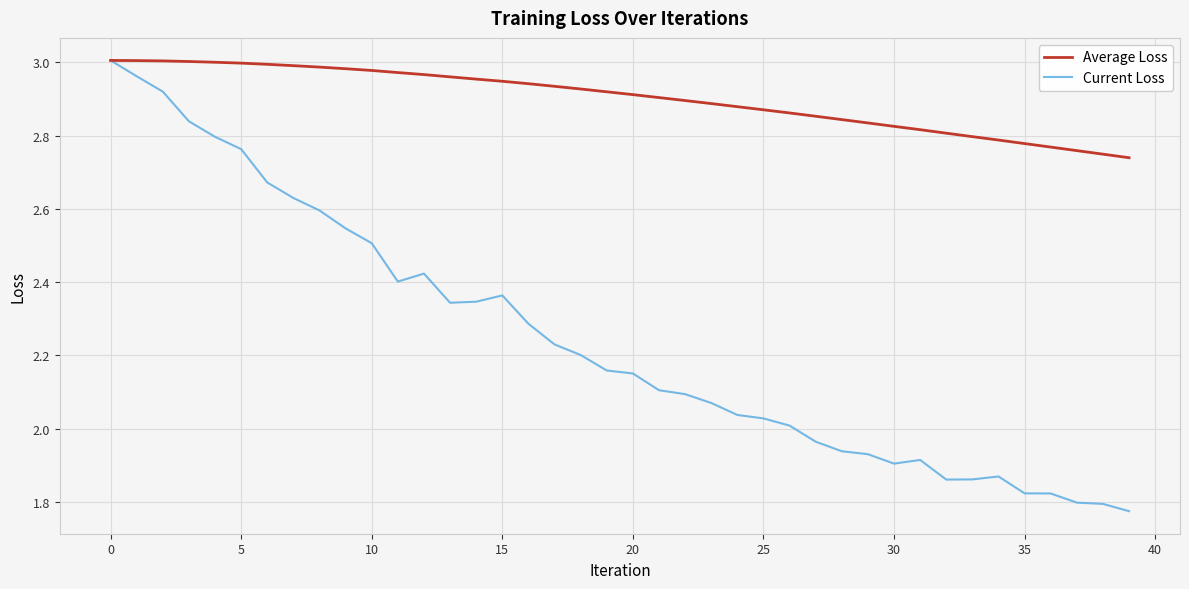

What are all the series names shown in the legend?

Average Loss, Current Loss